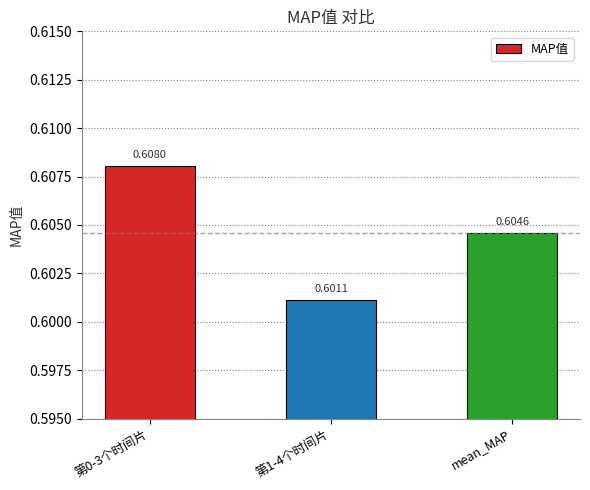

What is the label of the 1st bar from the left?

第0-3个时间片